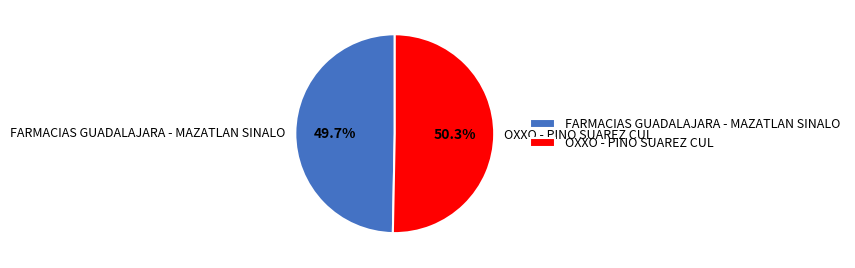

To the nearest percent, what portion does OXXO - PINO SUAREZ CUL represent?

50%